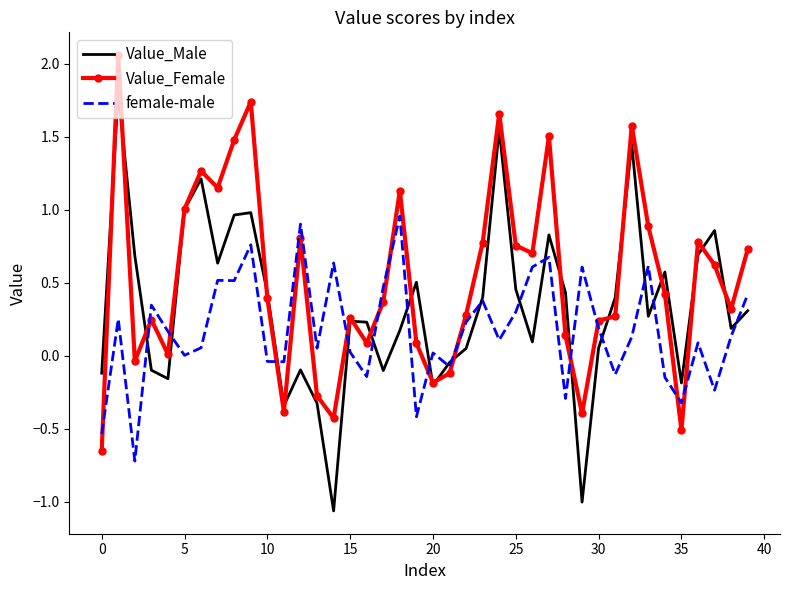

At how many categories does at least one series exceed 0?

36